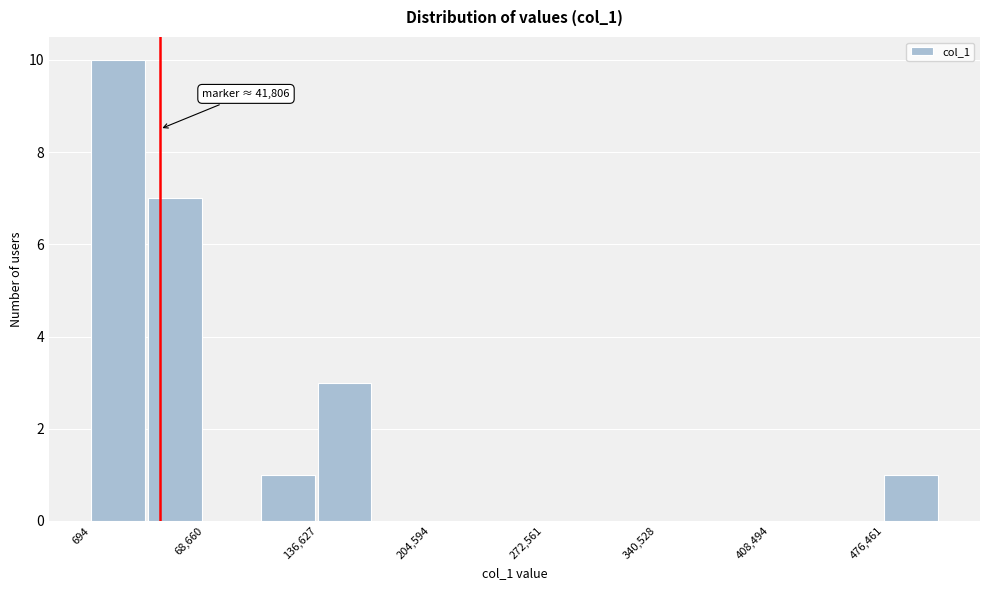

Around what value on the x-axis is the tallest bar? Give the approximate position of its centre, as read against the axis.

20000